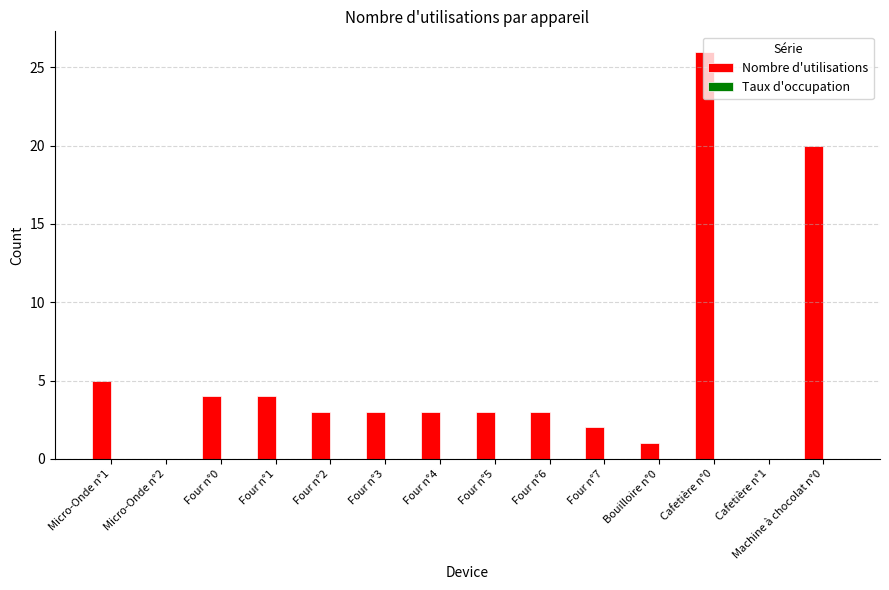

At which label is the value closest to 13?

Machine à chocolat n°0